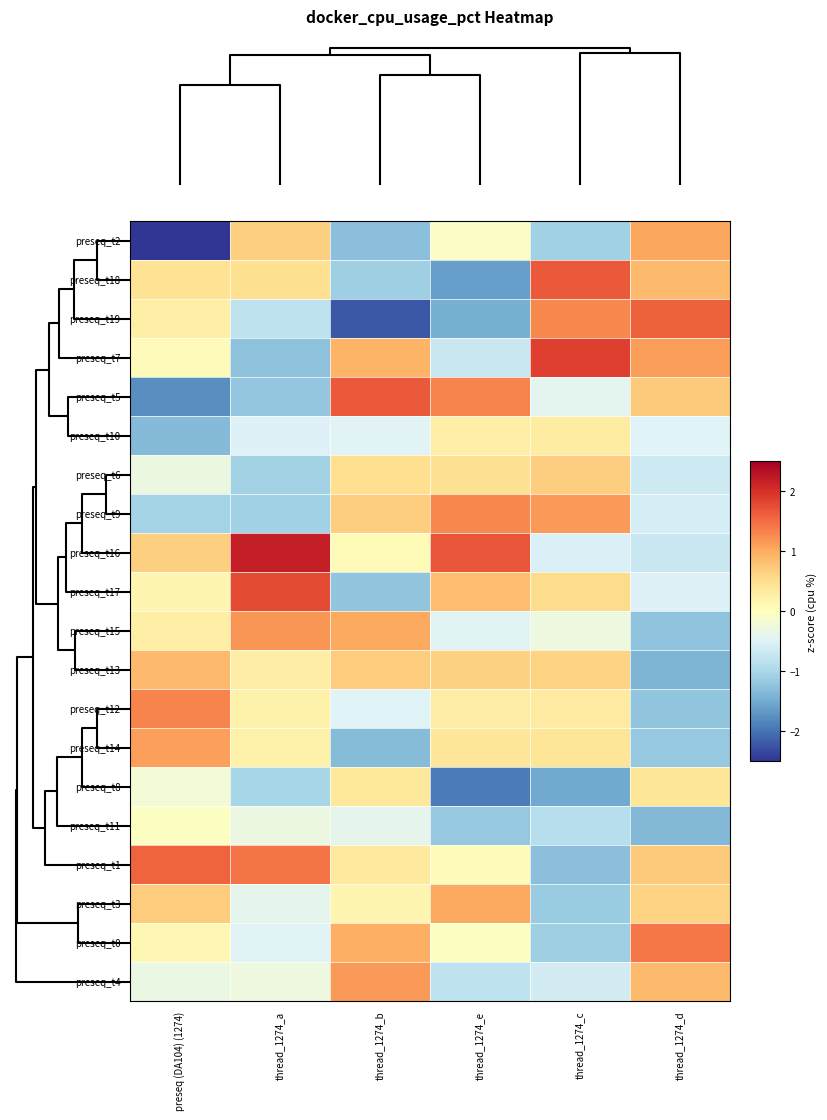

List the series in order of their peak value, highest first.

preseq_t16, preseq_t7, preseq_t17, preseq_t18, preseq_t5, preseq_t19, preseq_t1, preseq_t0, preseq_t12, preseq_t9, preseq_t15, preseq_t4, preseq_t14, preseq_t2, preseq_t3, preseq_t13, preseq_t6, preseq_t8, preseq_t10, preseq_t11